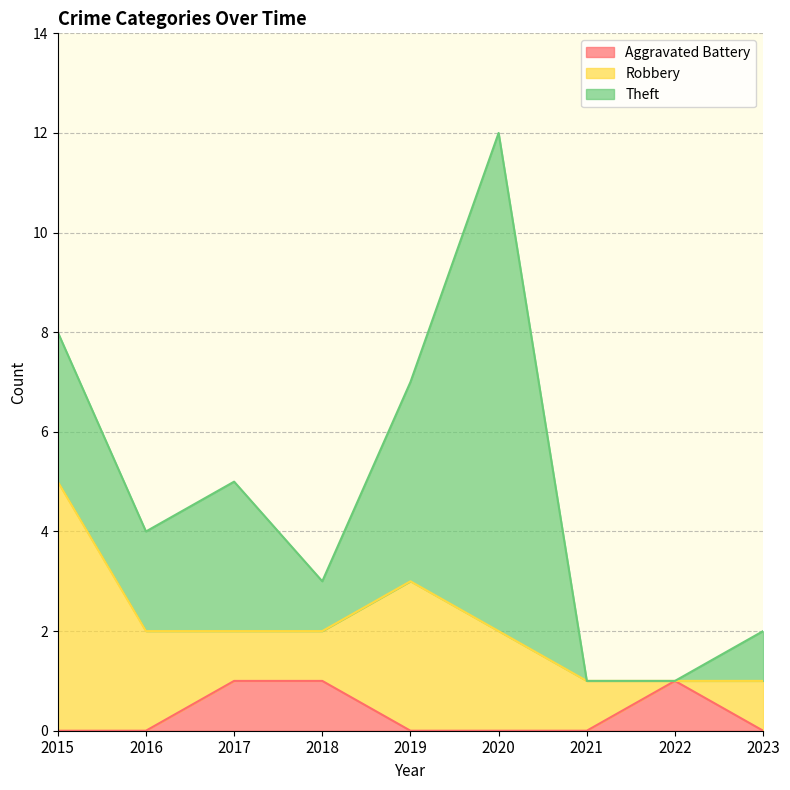

After their last crossing, which series has the higher values: Aggravated Battery or Robbery?

Robbery